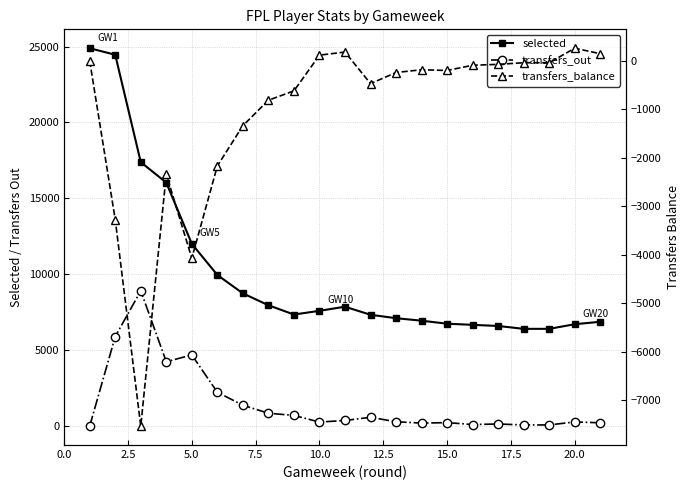

How many values in transfers_balance are above zero?

4